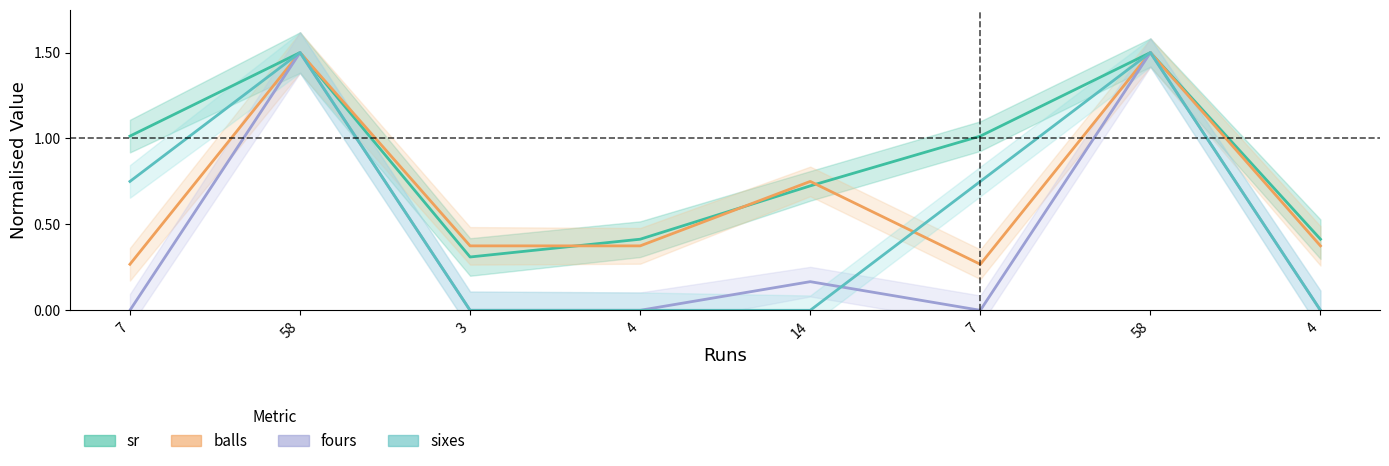

Which series has the widest spread of values?

fours